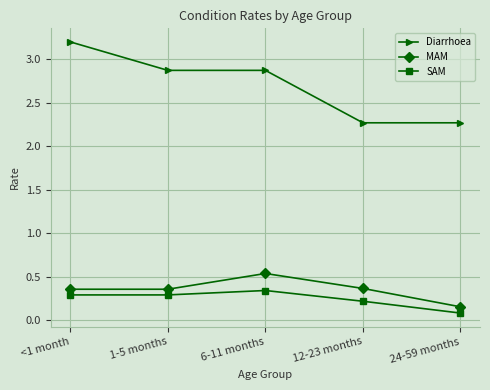

What are all the series names shown in the legend?

Diarrhoea, MAM, SAM